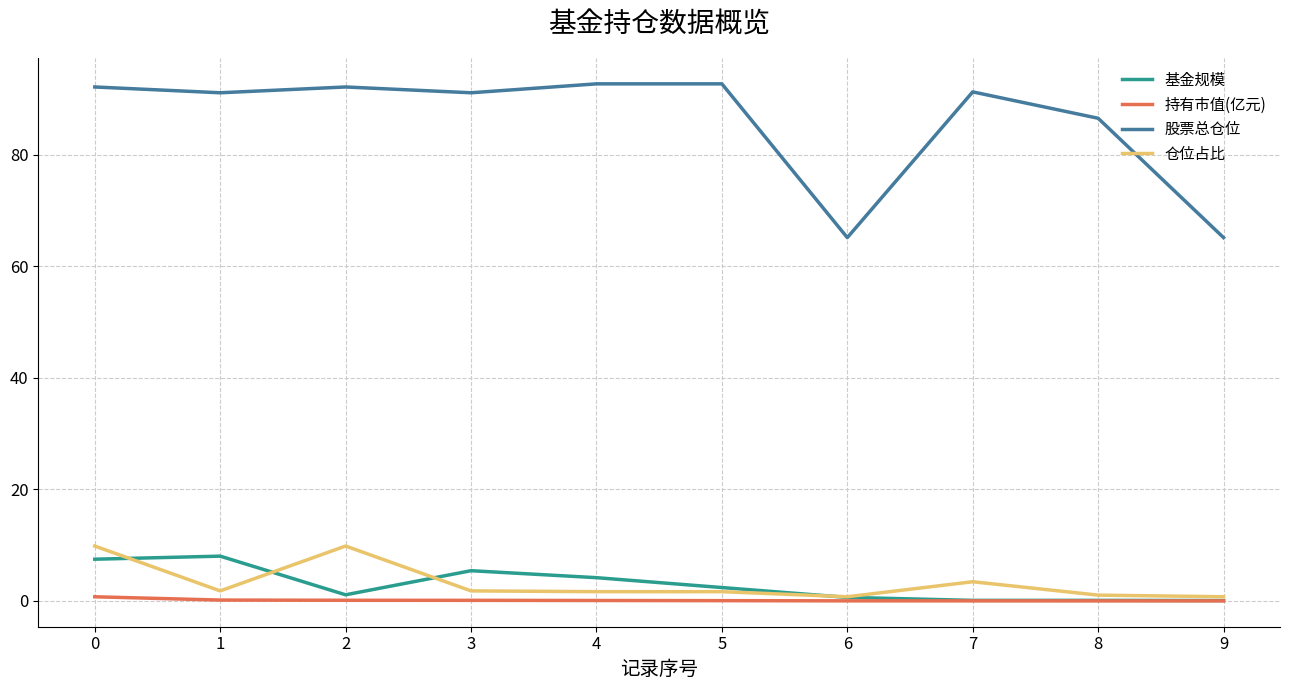

What is the difference between the second highest and second lowest values in the 仓位占比 series?

9.1